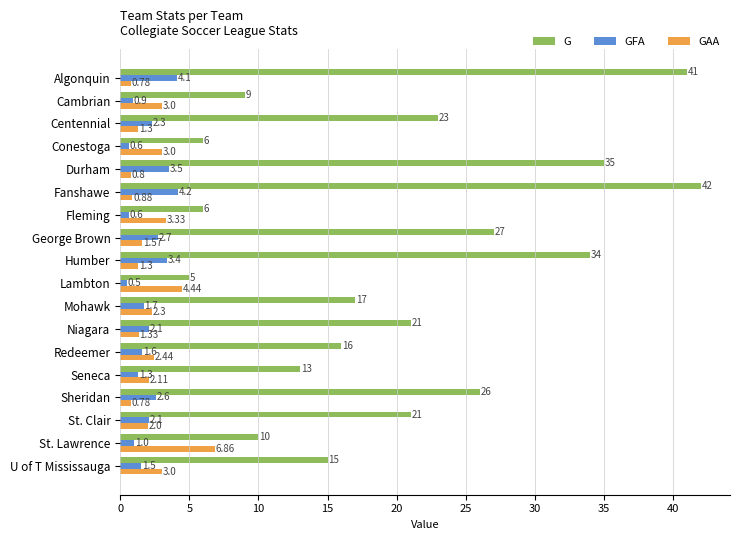

Rank the series at Lambton from lowest to highest value.

GFA, GAA, G